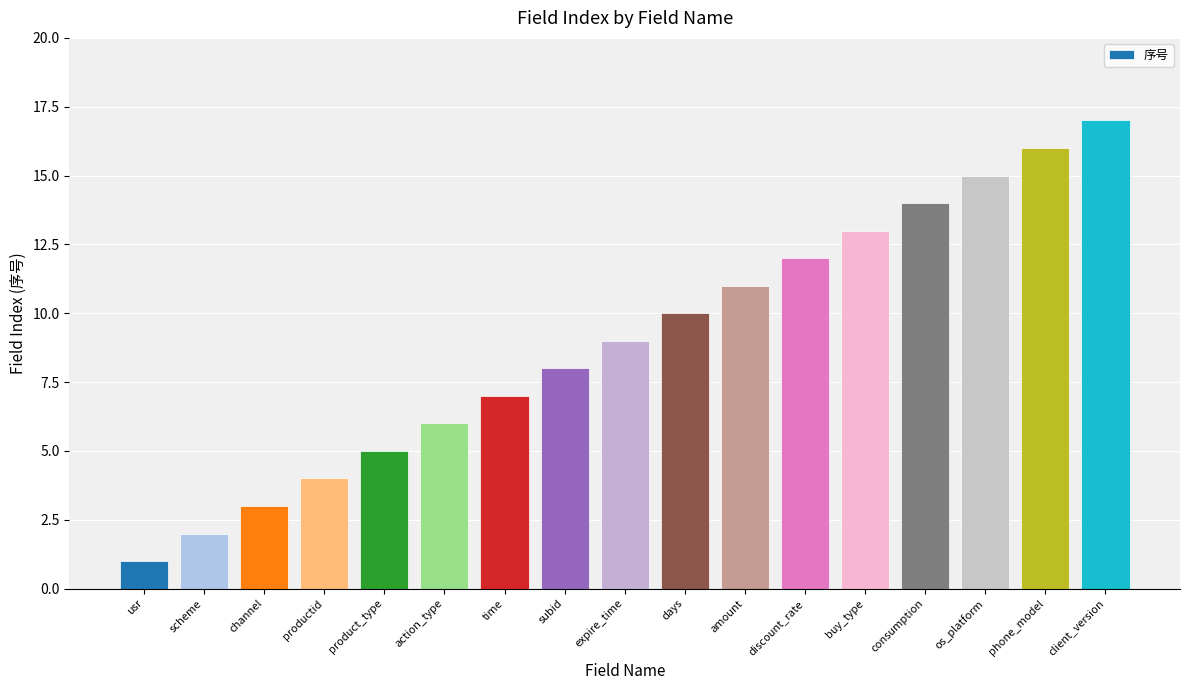

The value at subid is 13. True or false?

False